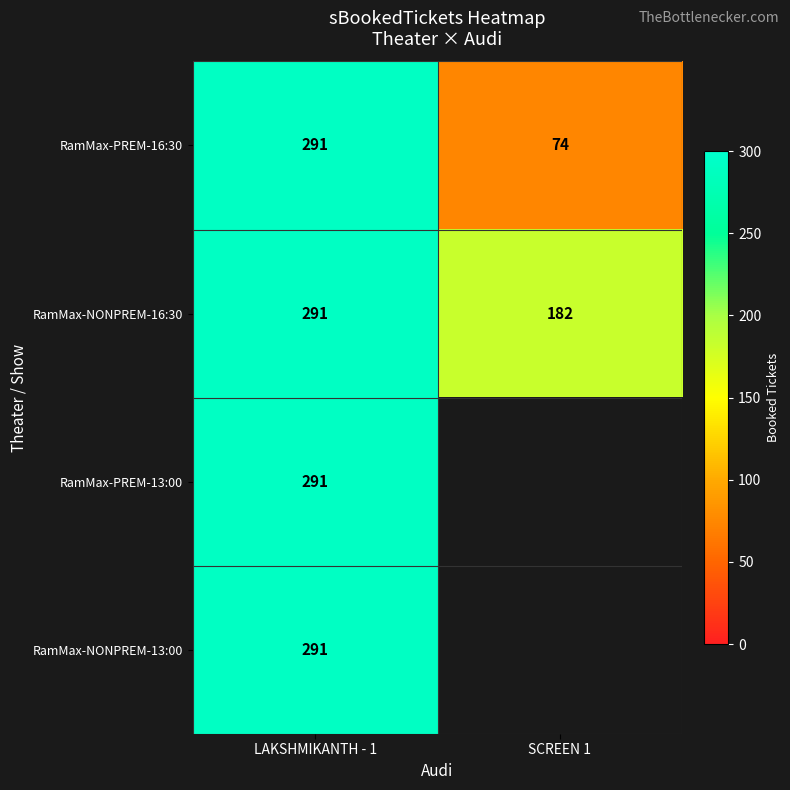

Is it true that RamMax-NONPREM-13:00 equals 114.0 at LAKSHMIKANTH - 1?

False